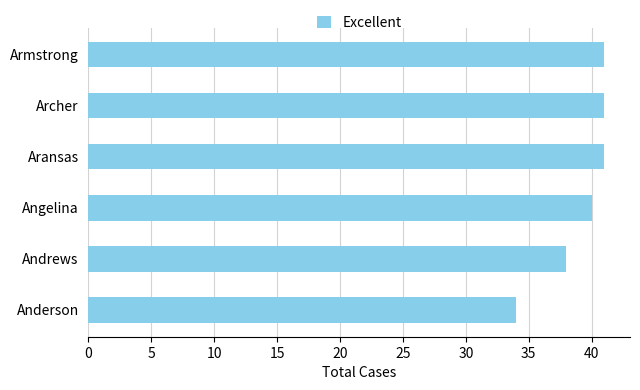

What is the difference between the maximum and minimum values?

7